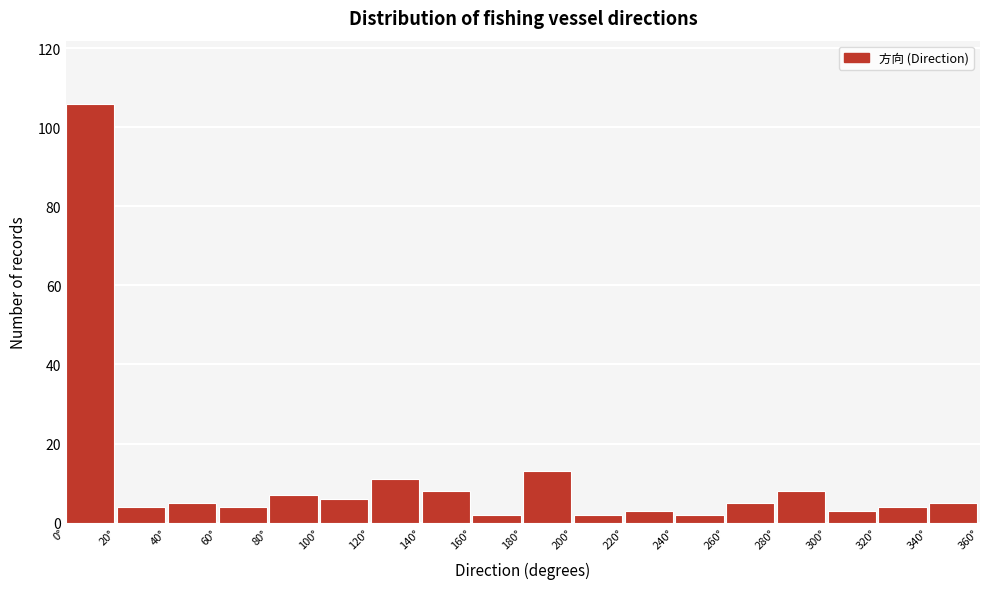

Reading left to right, list every bar in this chart as the range it spans on the x-axis followed by its height. The values are not printed on the chart, so give them approximately, as read against the axis.

0 to 20: 106
20 to 40: 4
40 to 60: 6
60 to 80: 4
80 to 100: 8
100 to 120: 6
120 to 140: 12
140 to 160: 8
160 to 180: 2
180 to 200: 14
200 to 220: 2
220 to 240: 4
240 to 260: 2
260 to 280: 6
280 to 300: 8
300 to 320: 4
320 to 340: 4
340 to 360: 6